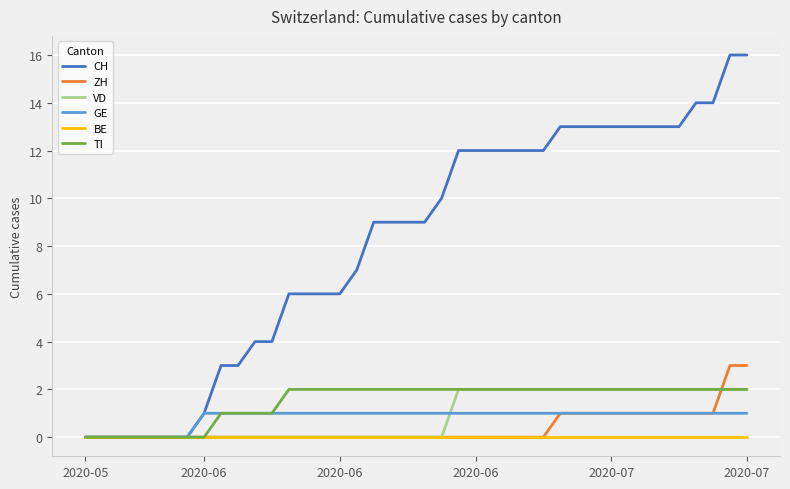

What is the difference between the maximum and minimum values in the GE series?

1